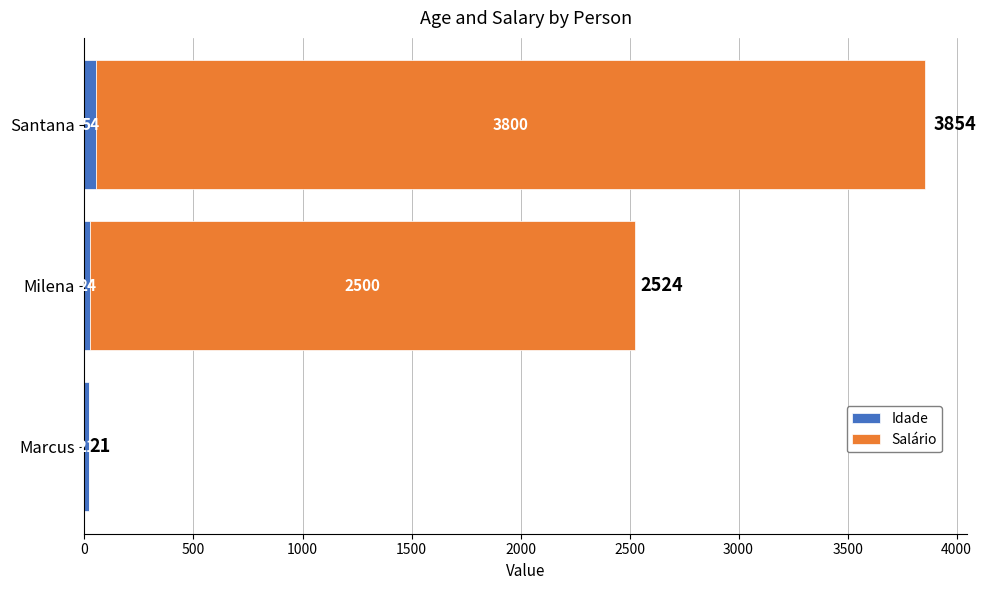

Which category has the highest value in the Idade series?

Santana